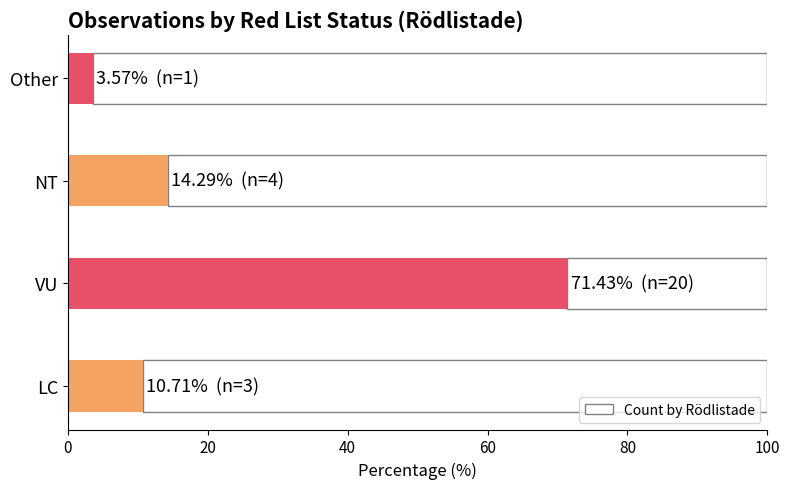

What is the approximate value at VU?

71.4